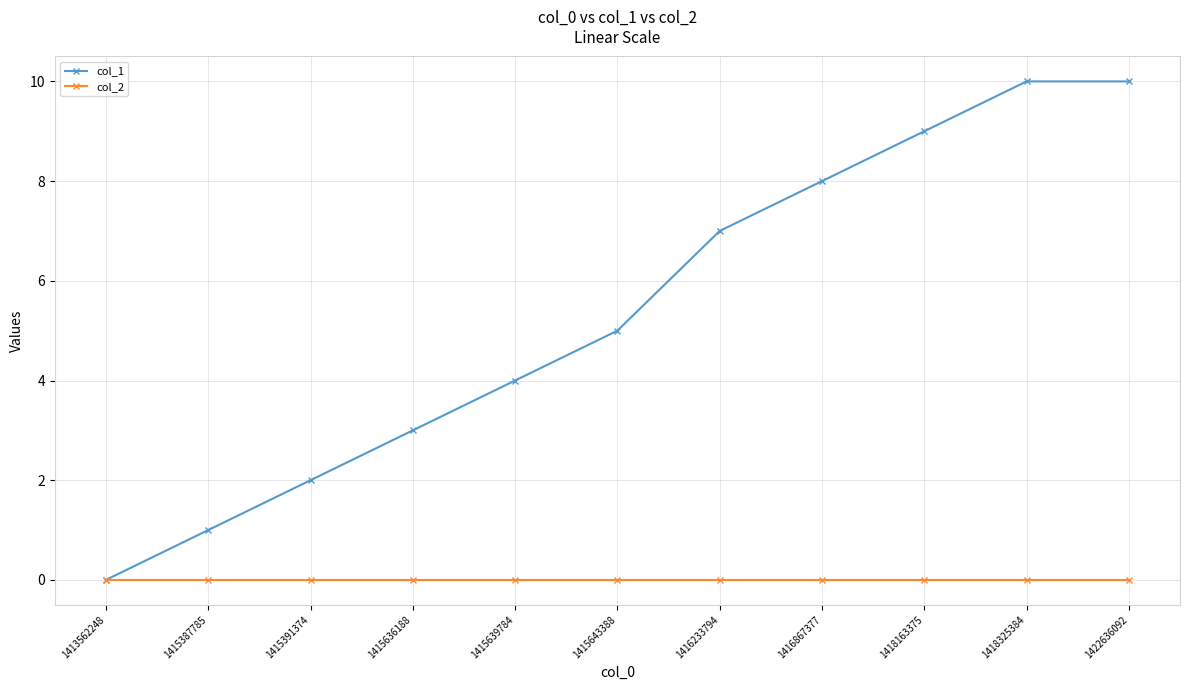

True or false: col_1 has more than 1 points higher than both neighbors.

False